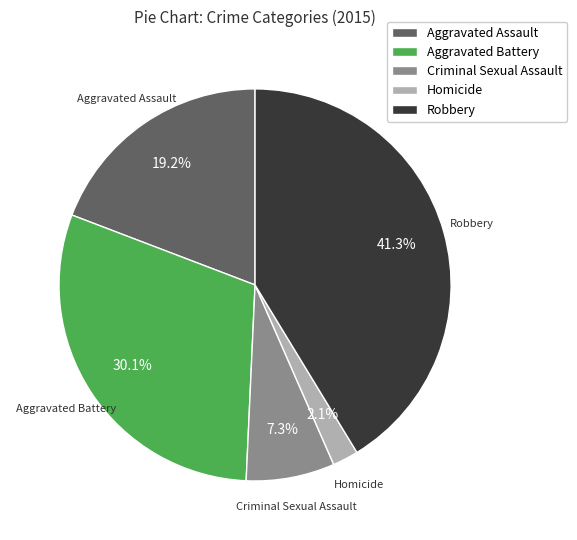

Do Robbery and Aggravated Battery together represent more than half of the pie?

Yes